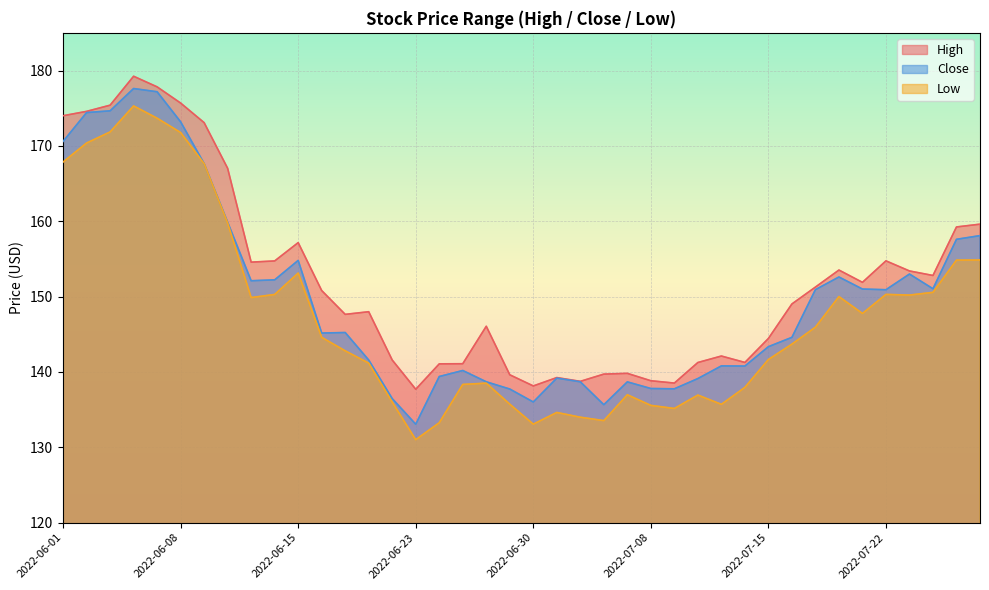

What is the value of the Low point at the 13th from the left?

142.8